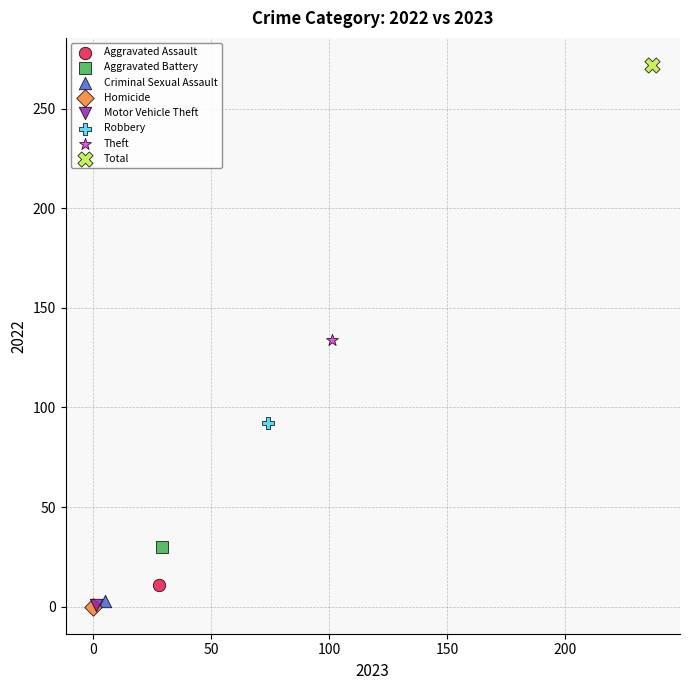

Which series contains the highest Y value?

Total